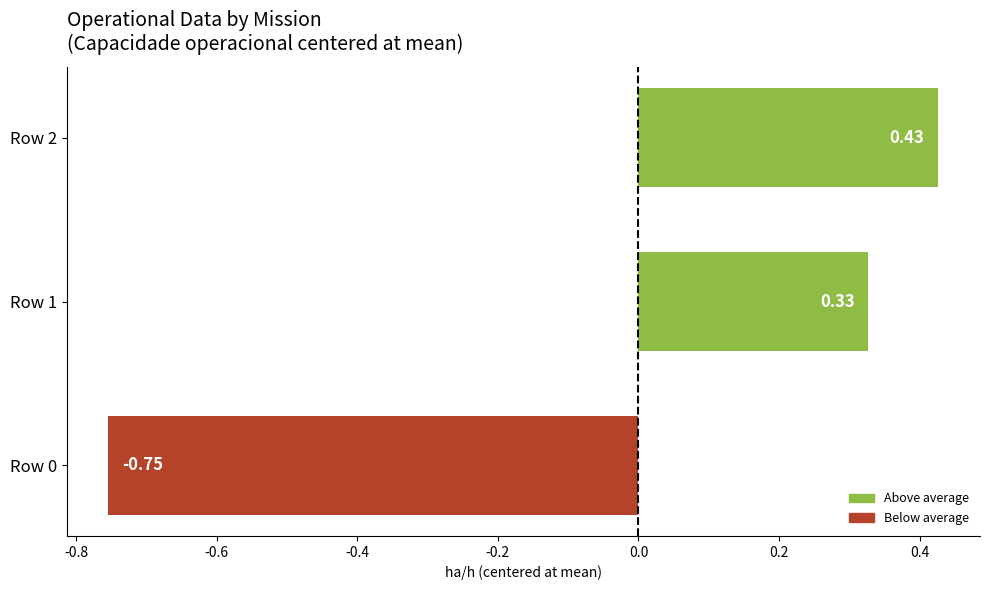

What is the sum of the values at Row 2 and Row 1?

0.8